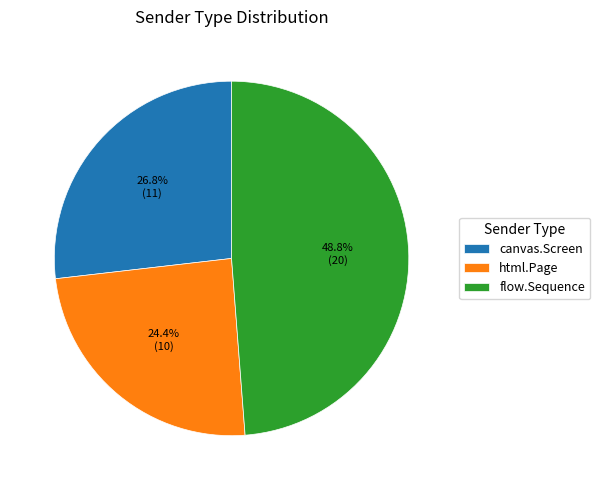

How many slices are in this pie chart?

3